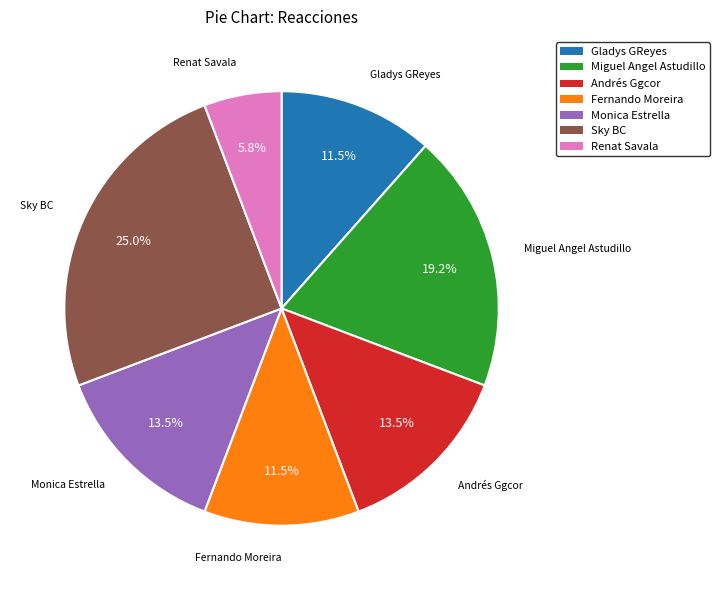

To the nearest percent, what is the difference between the largest and smallest slice percentages?

19%